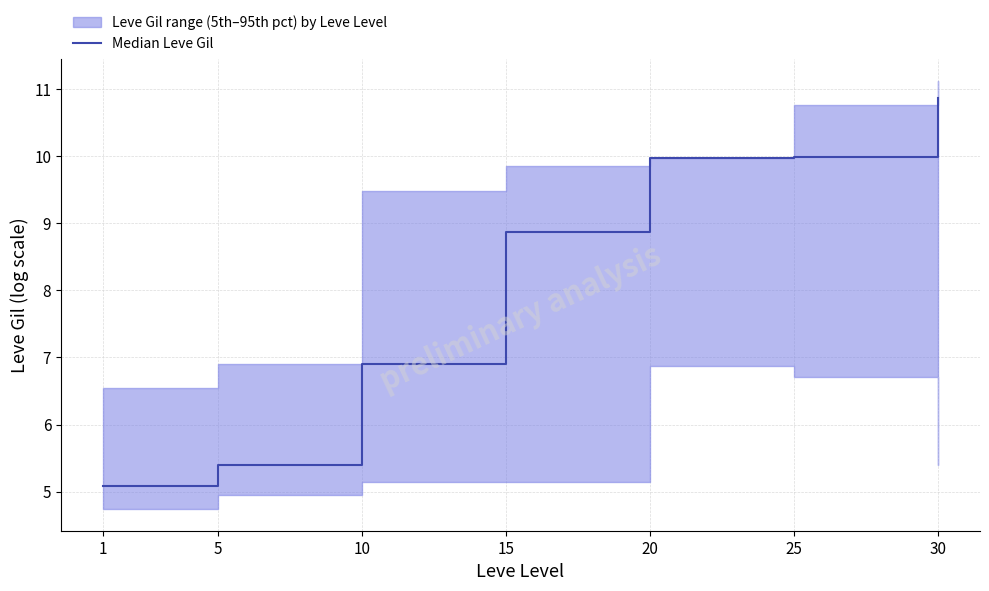

True or false: the data has more than 0 interior local peaks.

False